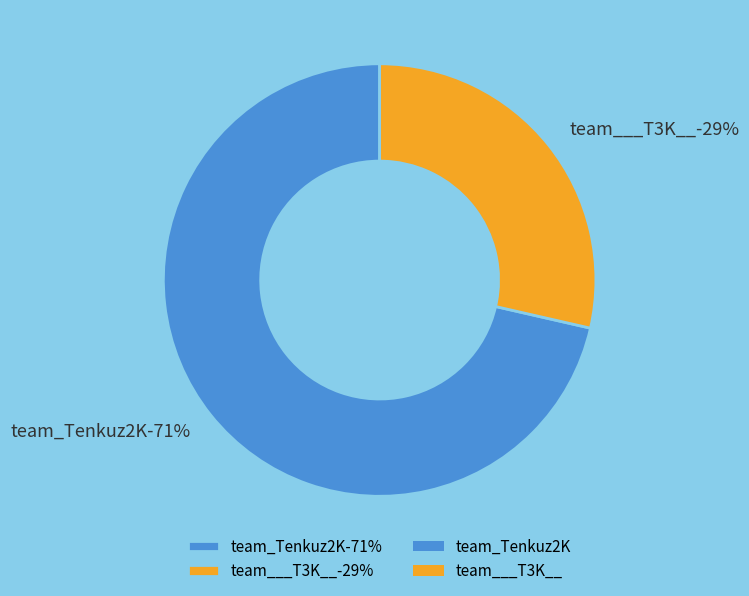

What is the total percentage of team_Tenkuz2K and team___T3K__?

100.0%